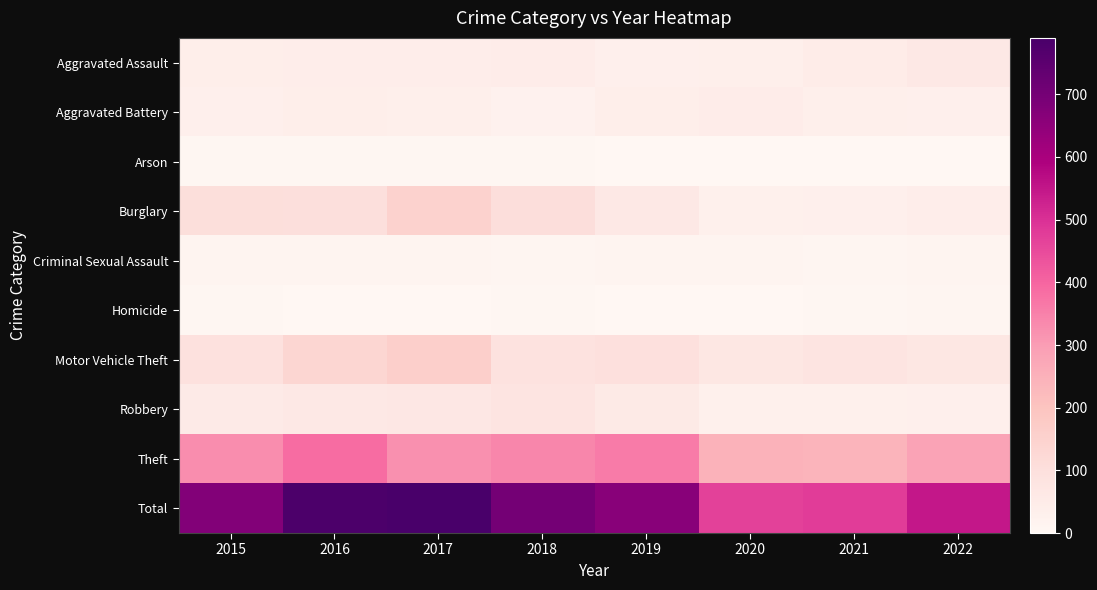

What is the sum of all Theft values?

2509